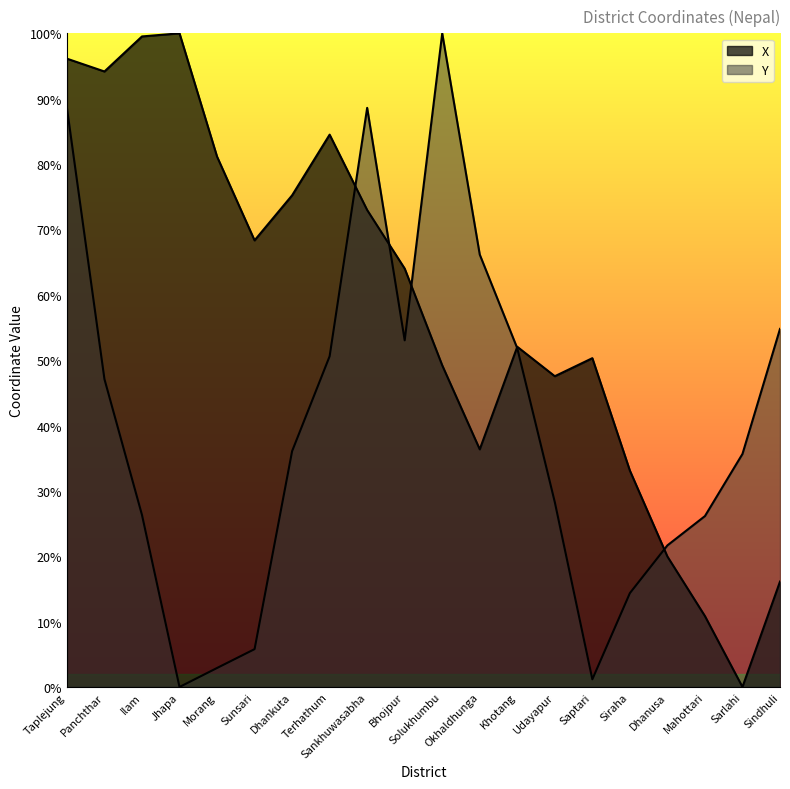

Reading left to right, list all the values displayed in this chart.

X: 96.1	94.2	99.5	100.0	81.1	68.3	75.2	84.5	73.0	64.0	49.2	36.4	52.0	47.5	50.3	33.1	20.0	10.8	0.0	16.1
Y: 88.6	47.1	26.3	0.0	2.9	5.8	36.1	50.6	88.6	53.0	100.0	66.2	51.8	28.3	1.2	14.4	21.7	26.1	35.7	54.8